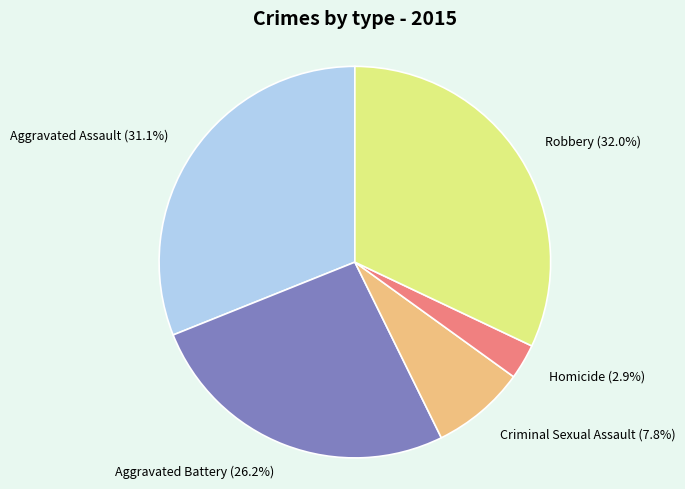

Is it true that Homicide is 9% of the pie?

False